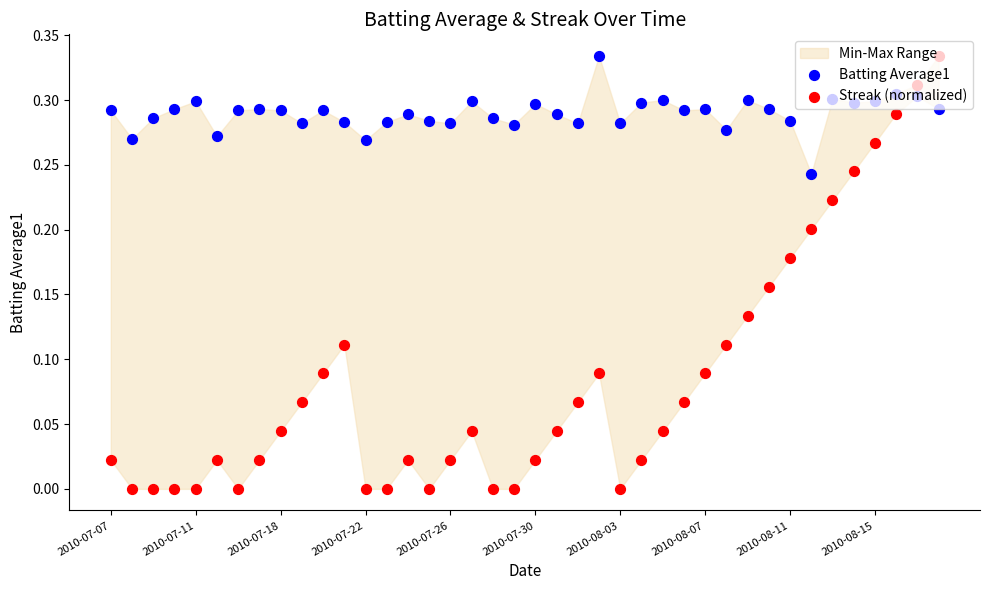

Is the value of Batting Average1 at 2010-07-11 greater than the value of Streak (normalized) at 16?

Yes